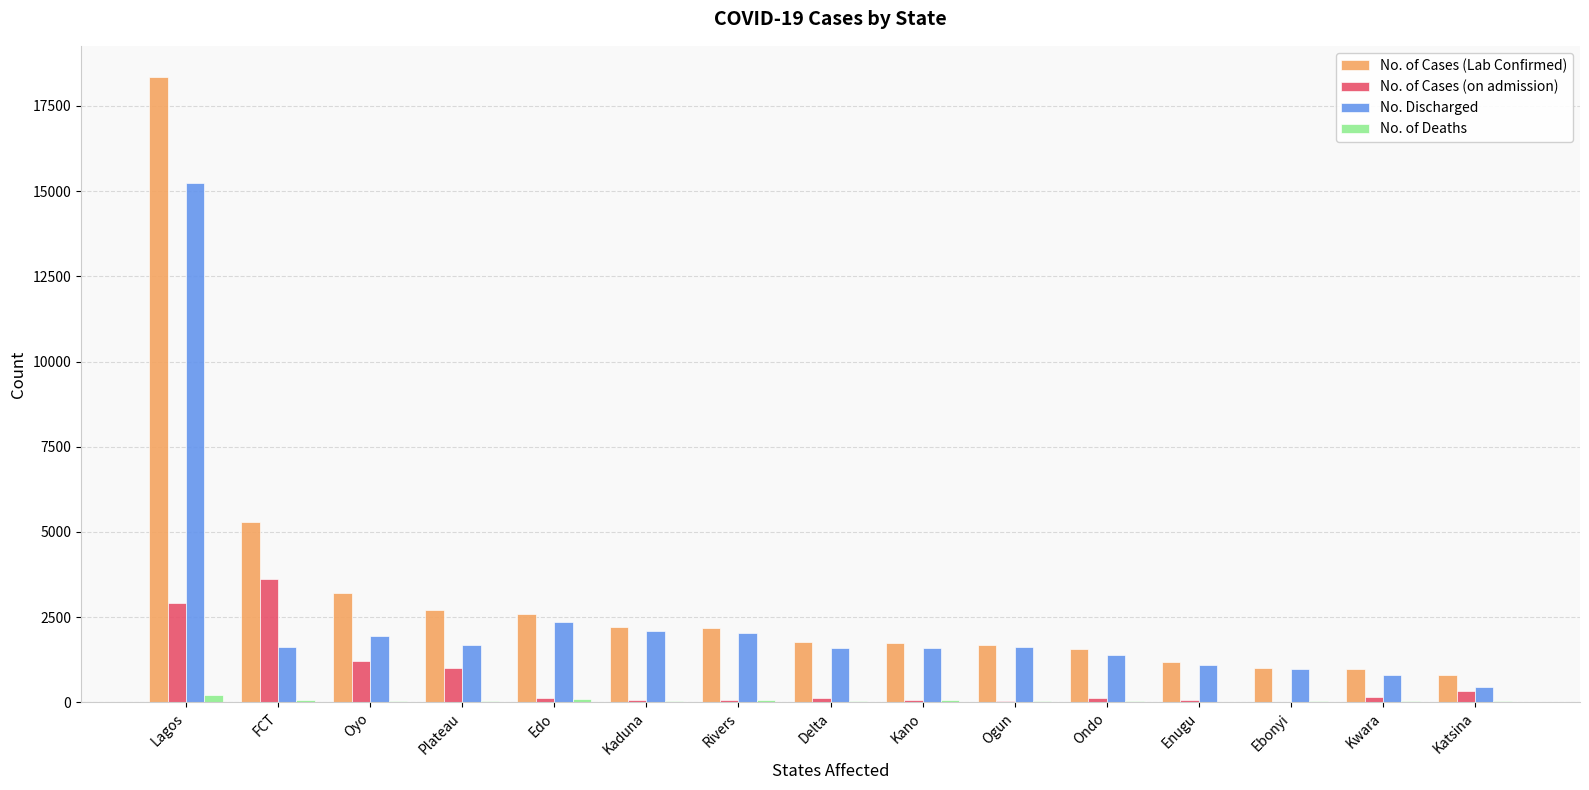

Which category has the highest value across all series?

Lagos